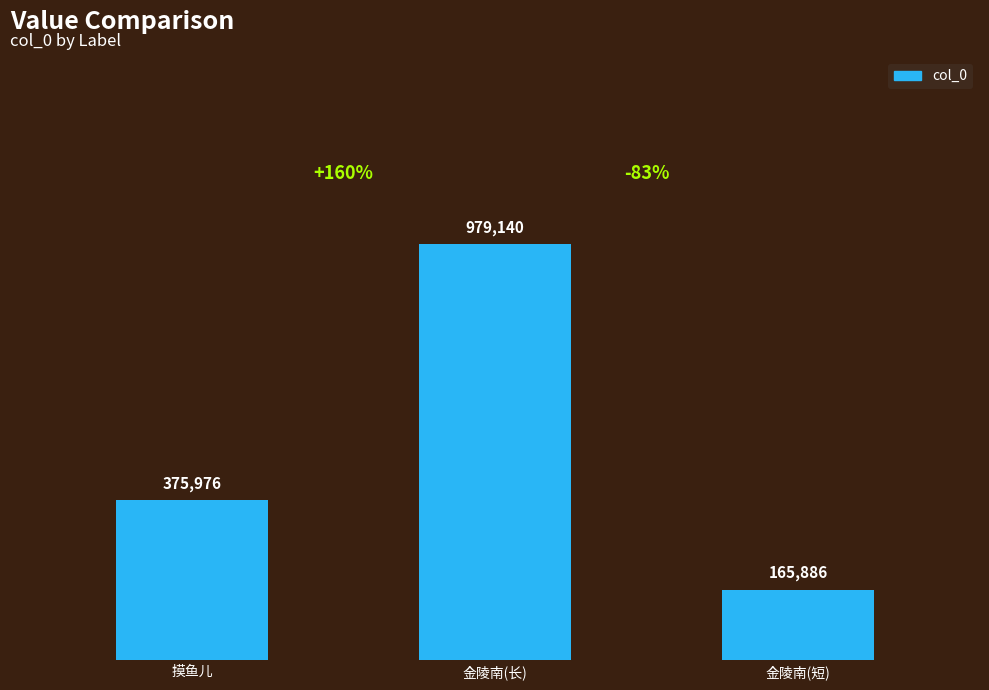

Rank the categories by value from lowest to highest.

金陵南(短), 摸鱼儿, 金陵南(长)